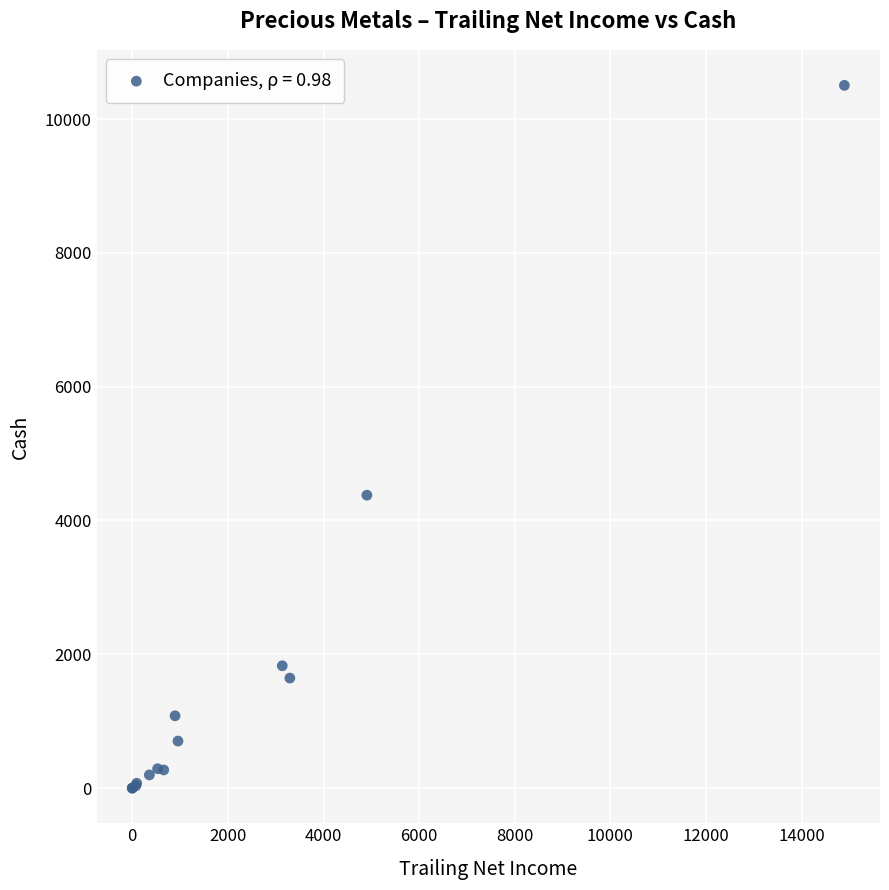

What Y value in the scatter plot is closest to 5251?

4378.3